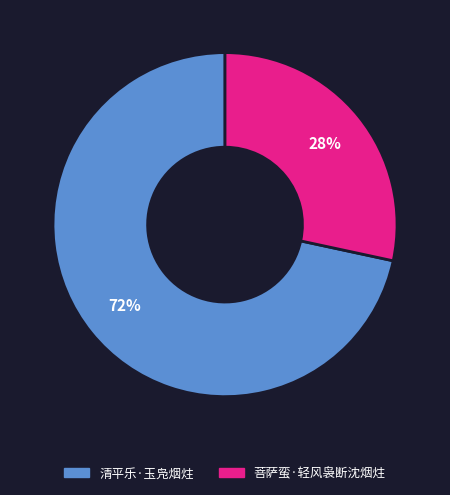

To the nearest percent, what is the average slice percentage?

50%